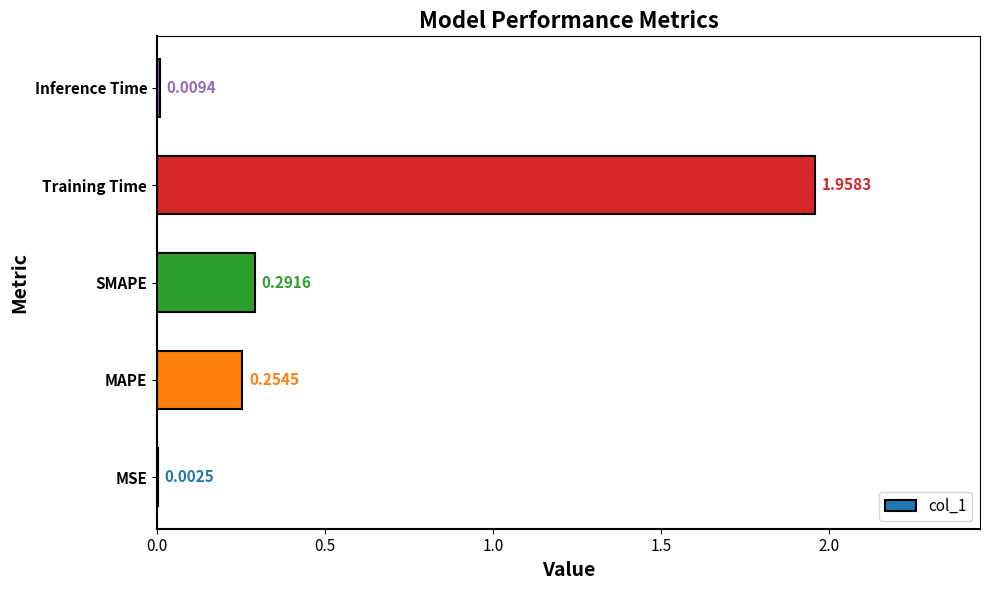

Where is the data nearest to the value 0?

MSE